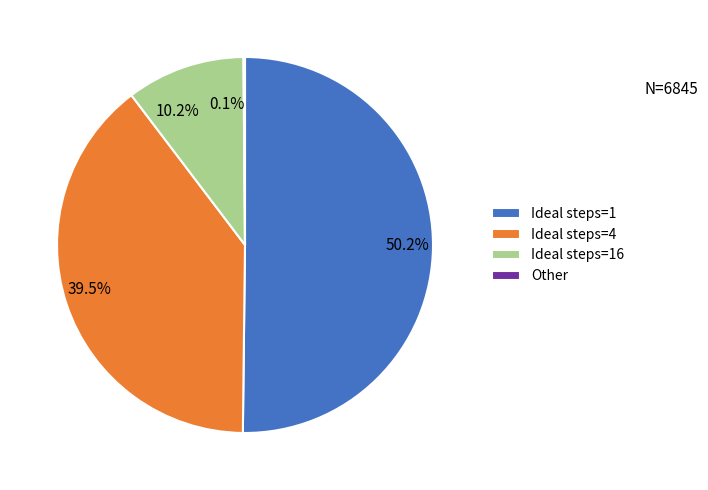

To the nearest percent, what is the difference between the largest and smallest slice percentages?

50%